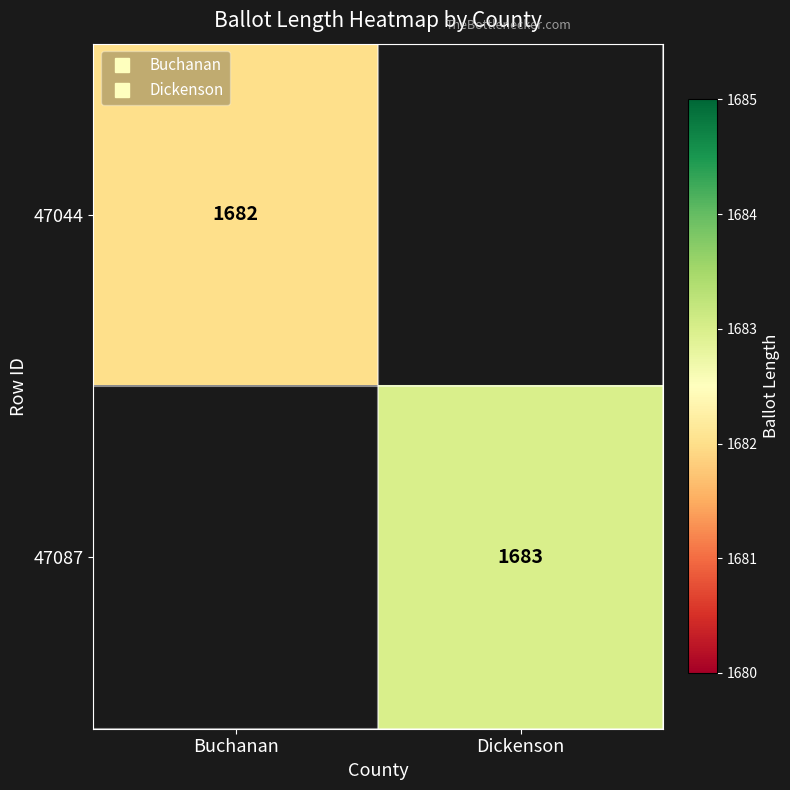

The 47087 series shows 1683.0 at Dickenson. True or false?

True